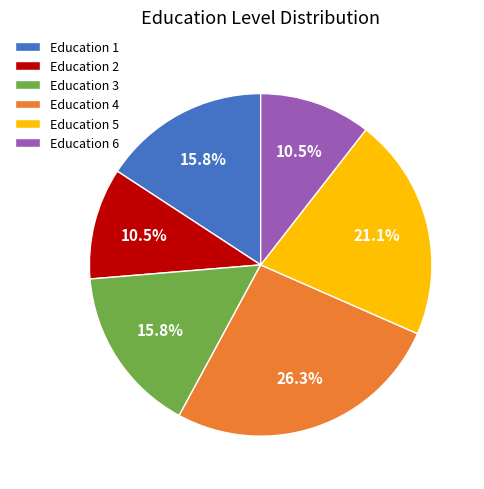

How many slices are in this pie chart?

6